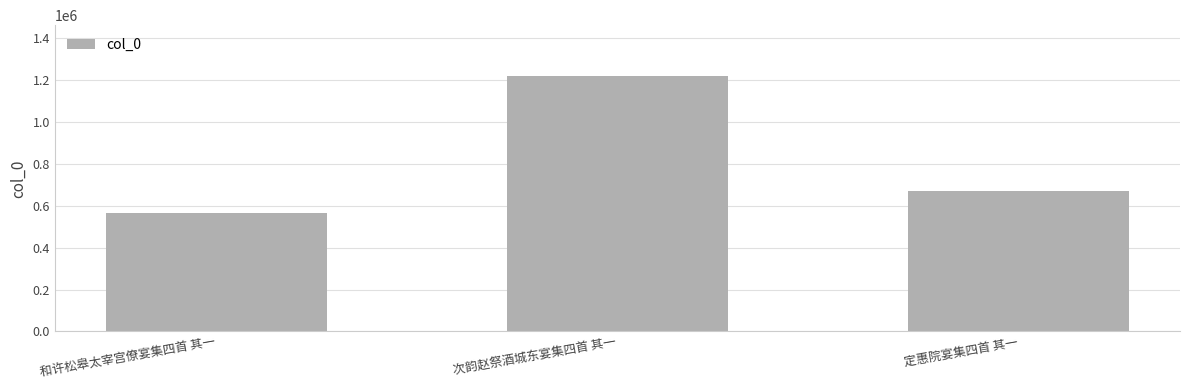

Reading left to right, transcribe all the data shown in this chart.

和许松皋太宰宫僚宴集四首 其一=564890	次韵赵祭酒城东宴集四首 其一=1217647	定惠院宴集四首 其一=667924